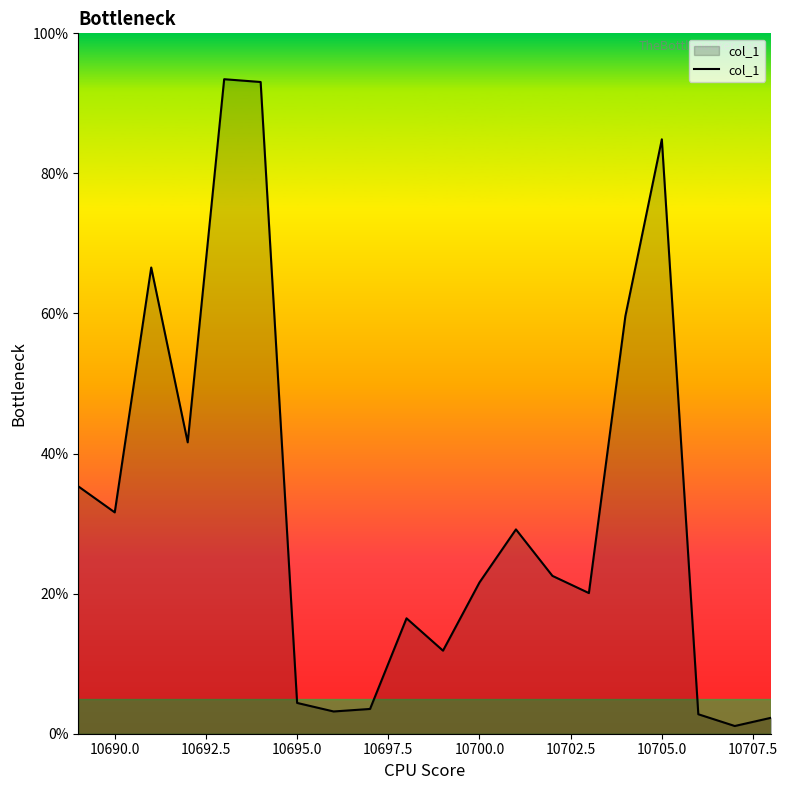

Does the chart have visible grid lines?

No